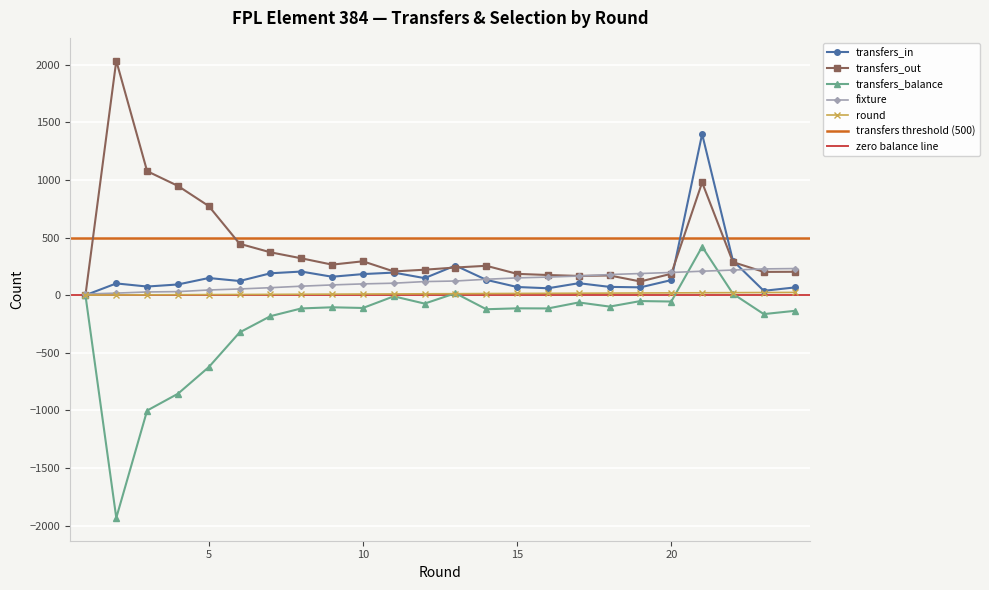

The value of round at 17 is 17. True or false?

True